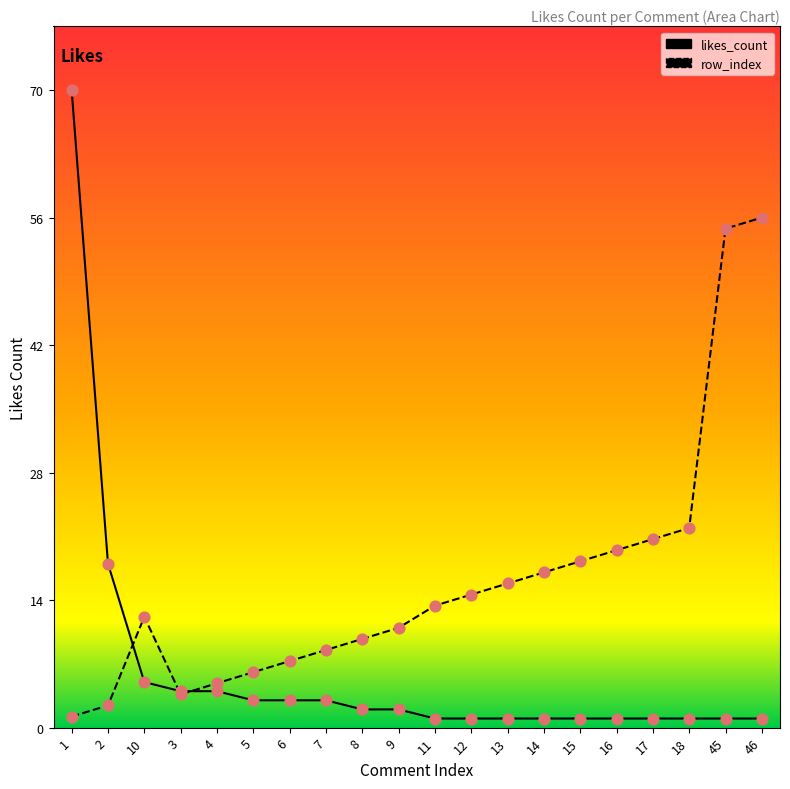

What is the total value across all series at 14?

18.0